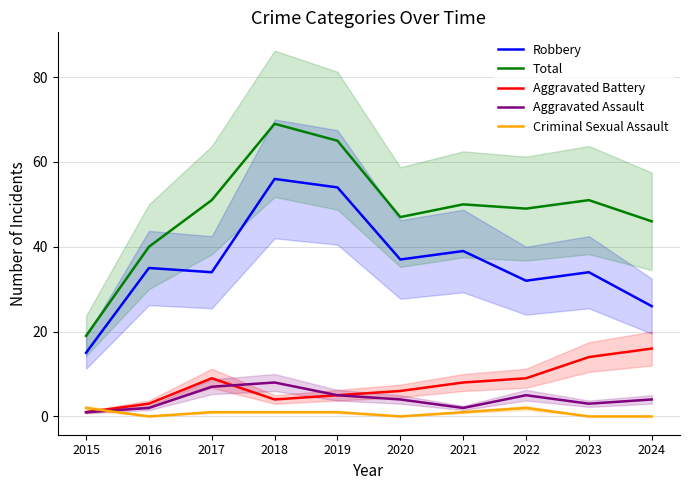

How many data points in Total are above 50?

4